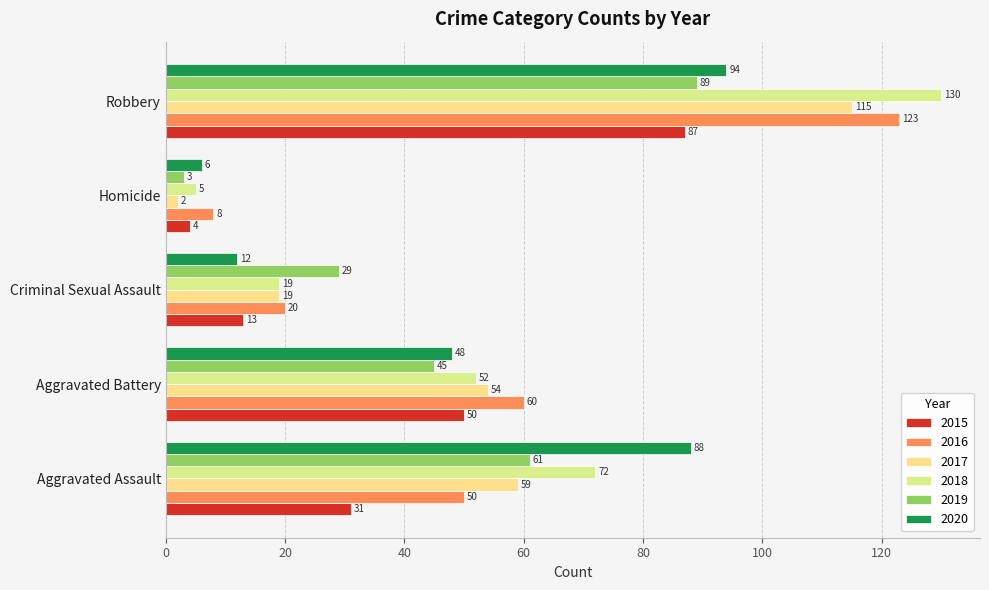

True or false: 2019 has a value of 45 at Aggravated Battery.

True